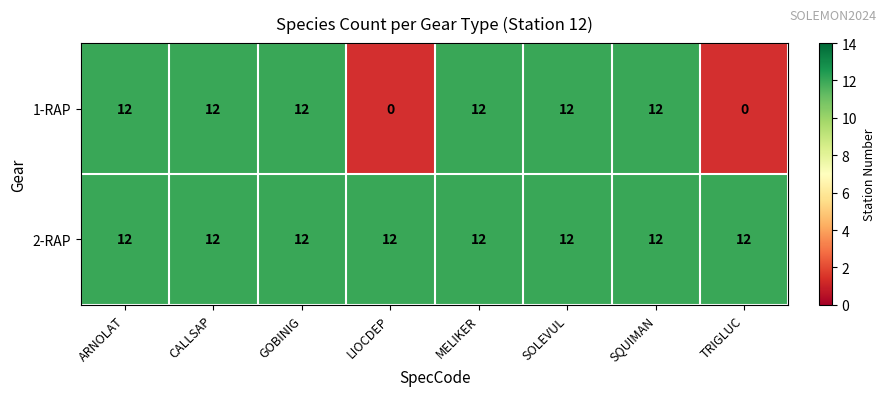

What is the sum of all 2-RAP values?

96